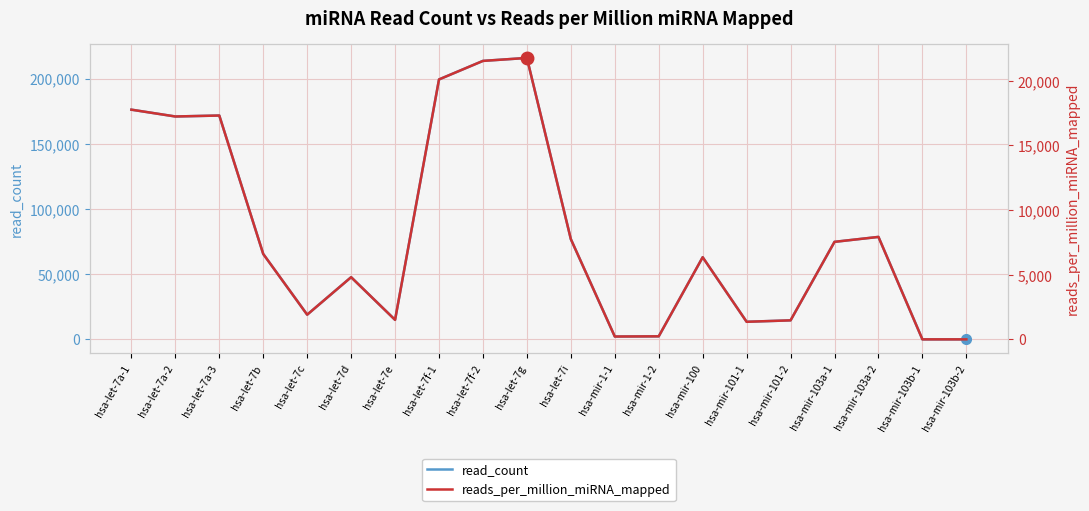

Which category has the lowest value in the read_count series?

hsa-mir-103b-1